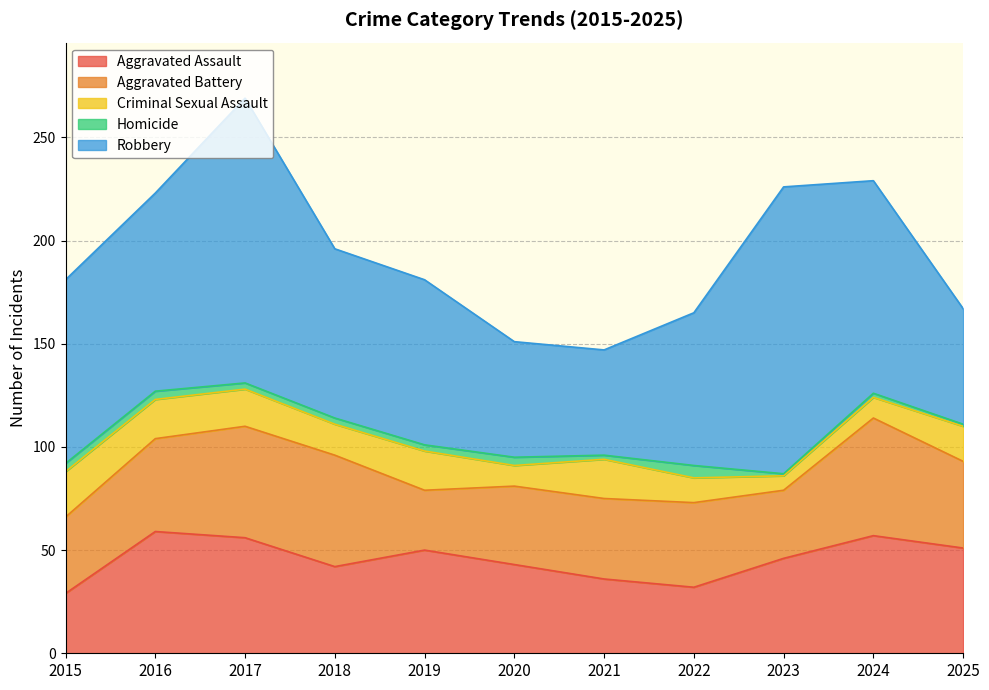

What is the sum of the Robbery values at 2018 and 2017?

220